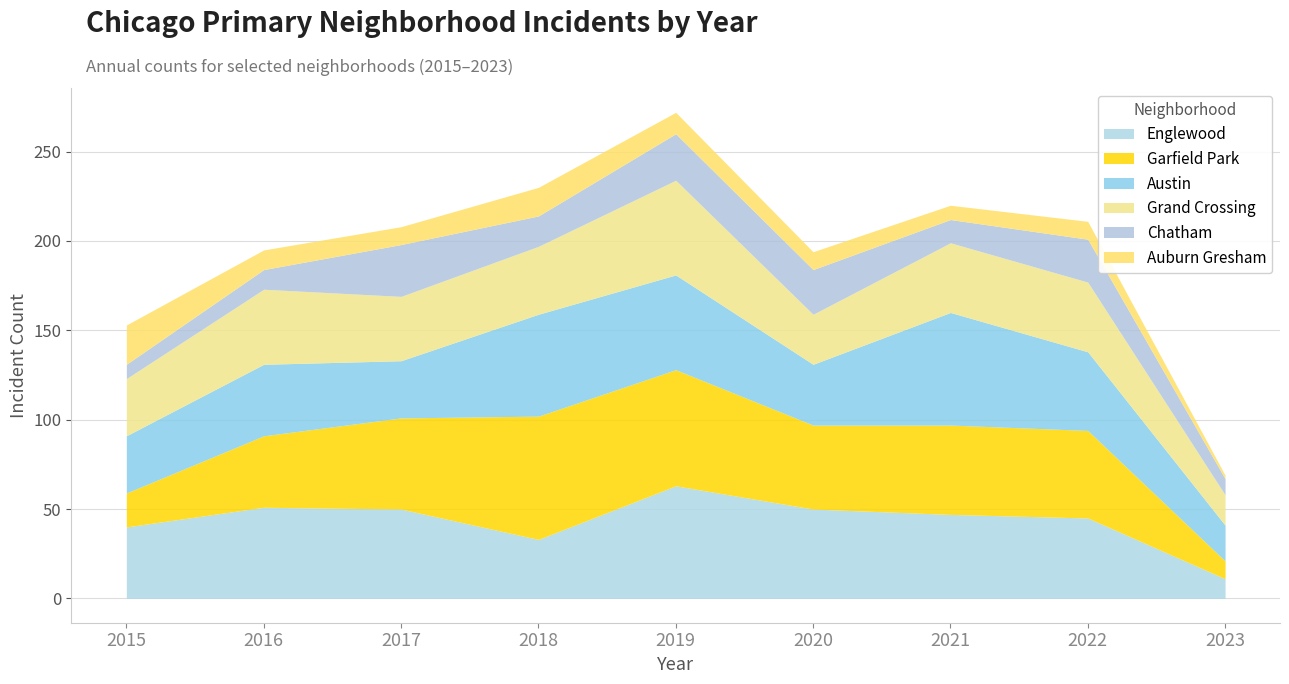

What is the value of the Grand Crossing point at the 9th from the left?

17